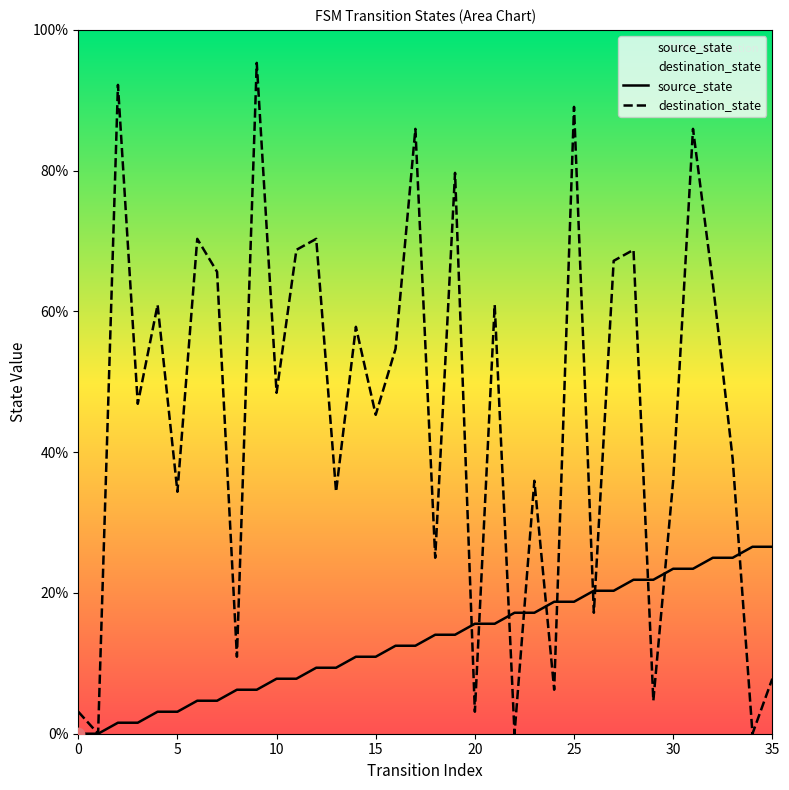

Which series has the largest total across all categories?

destination_state